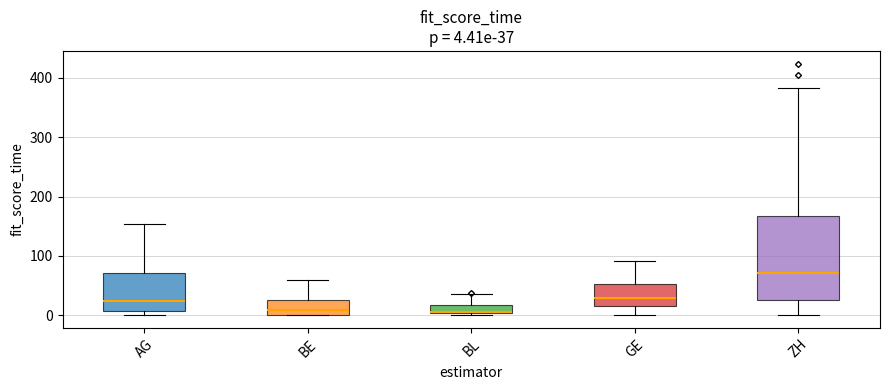

Which box is the tallest, from its lower edge to its upper edge?

ZH